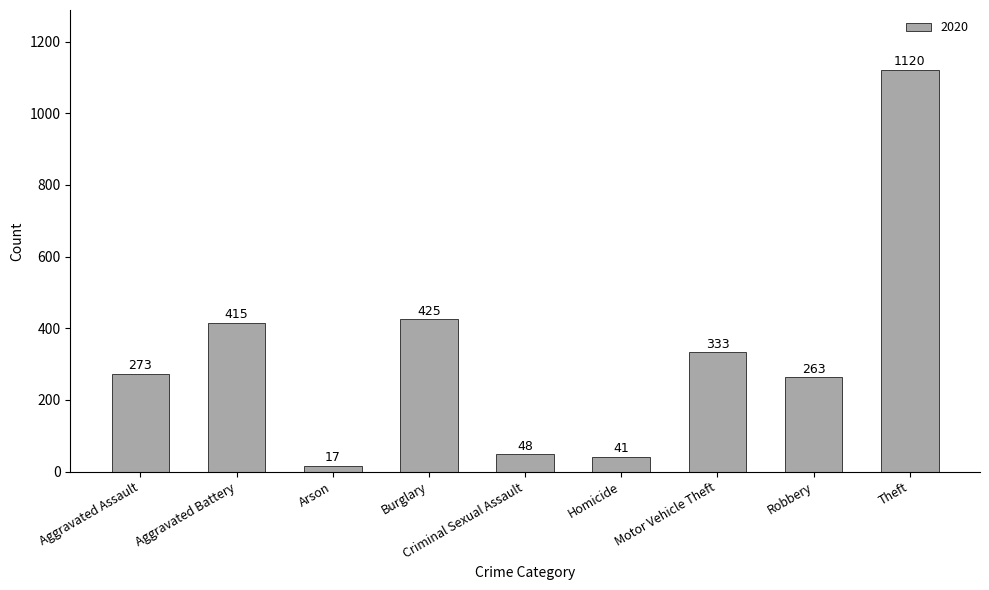

What is the label of the 8th bar from the right?

Aggravated Battery